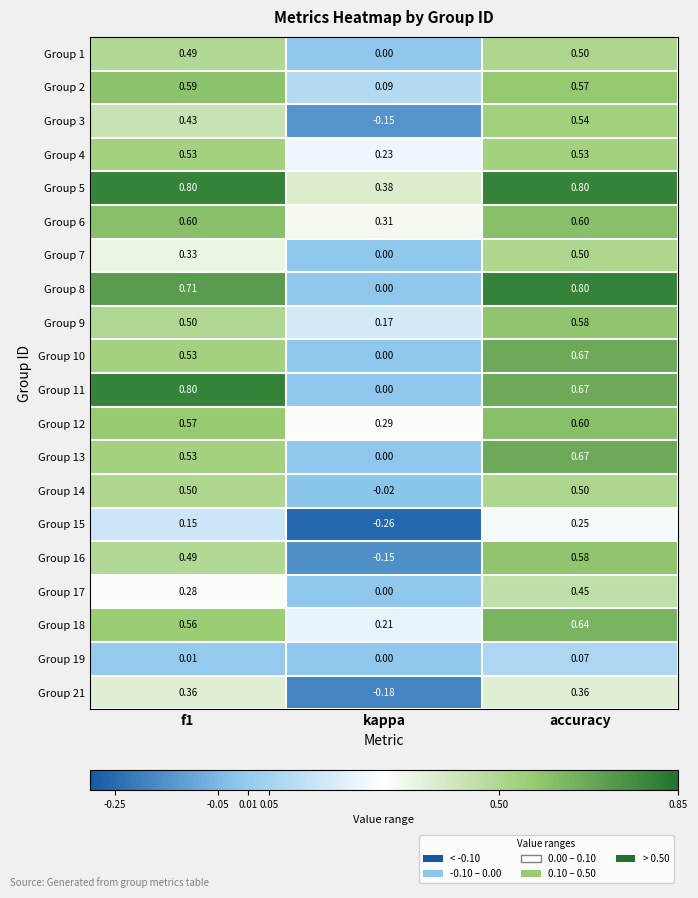

At which category is the sum across all series the highest?

accuracy